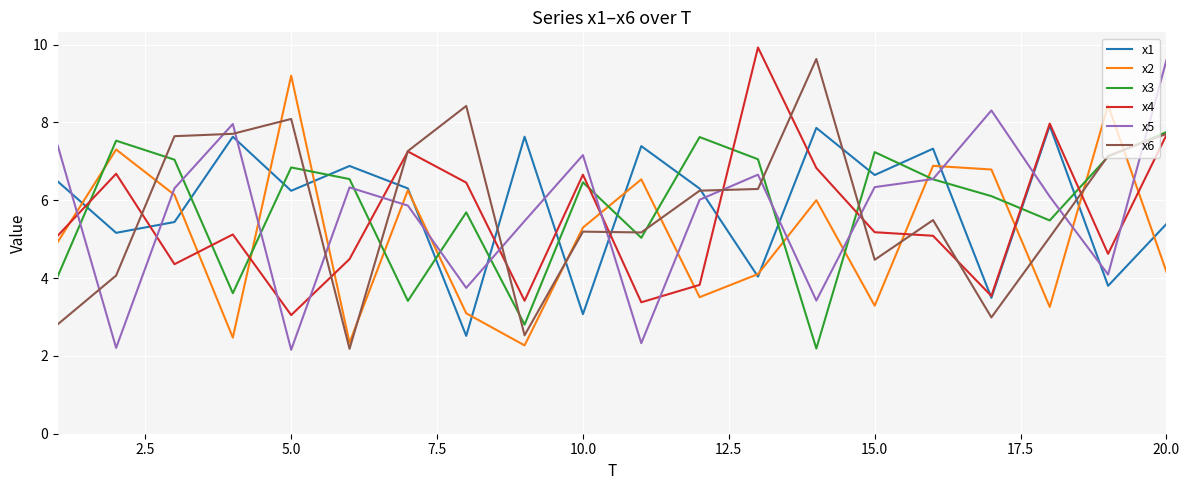

What is the lowest value of the x3 series?

2.2